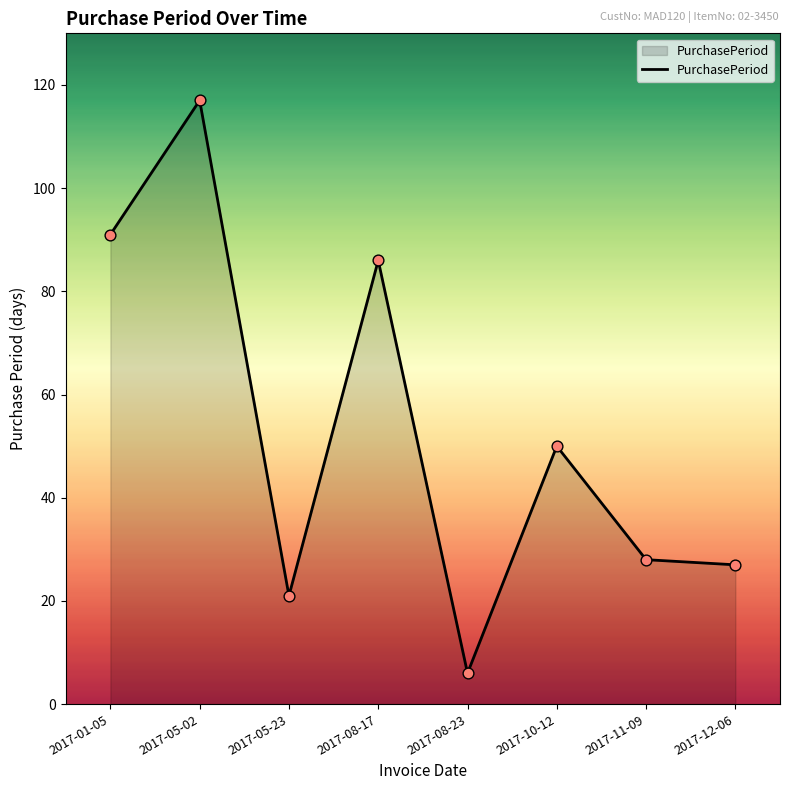

What is the ratio of the value at 2017-10-12 to the value at 2017-12-06?

1.9